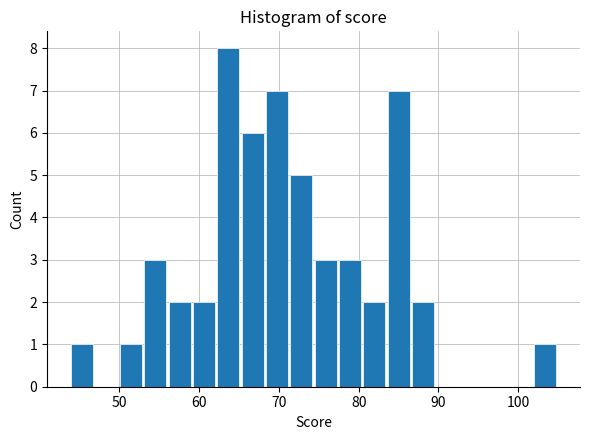

Read against the x-axis, roughly where is the centre of the tallest bar?

64